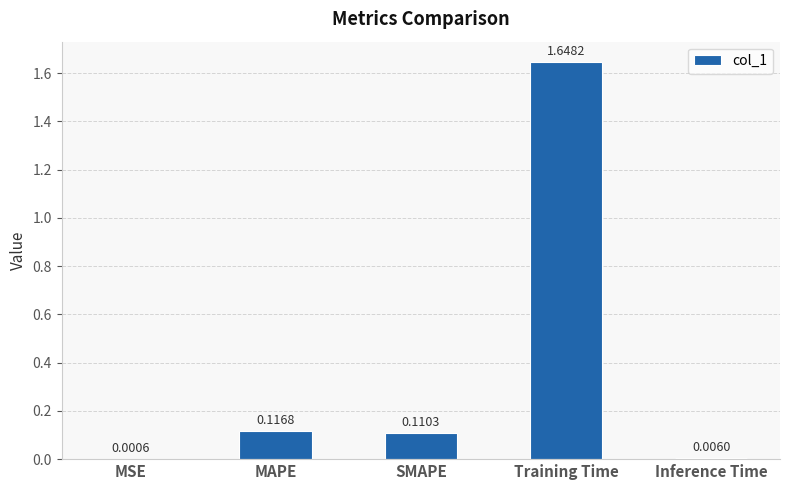

At which category does the chart reach its peak across all series?

Training Time